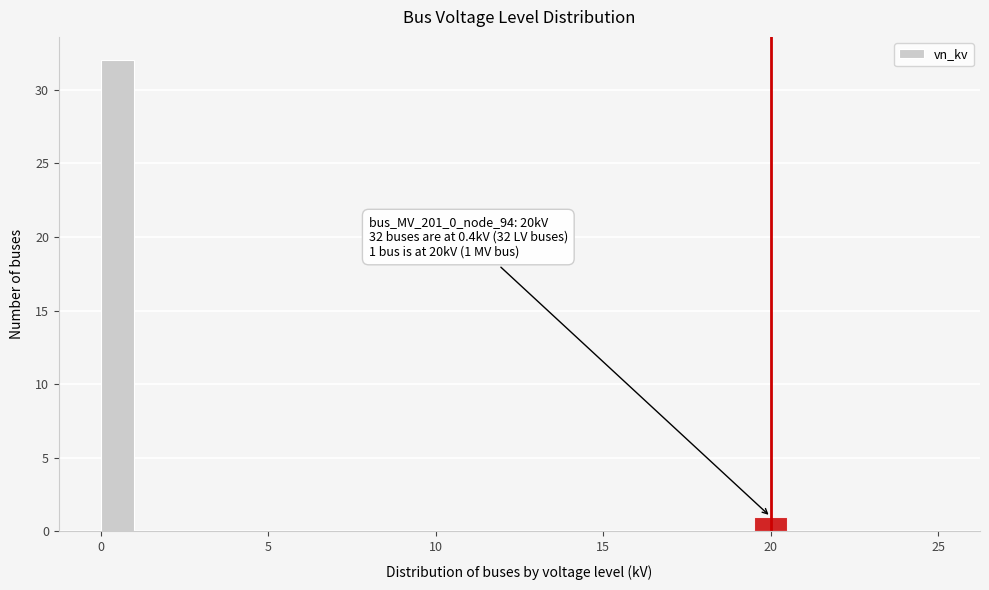

Around what value on the x-axis is the tallest bar? Give the approximate position of its centre, as read against the axis.

0.5